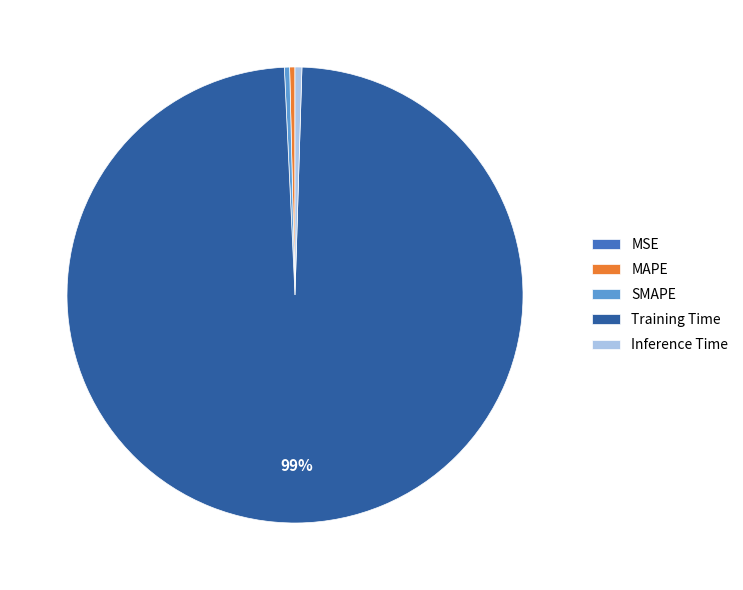

Is the sum of Training Time and Inference Time greater than half?

Yes